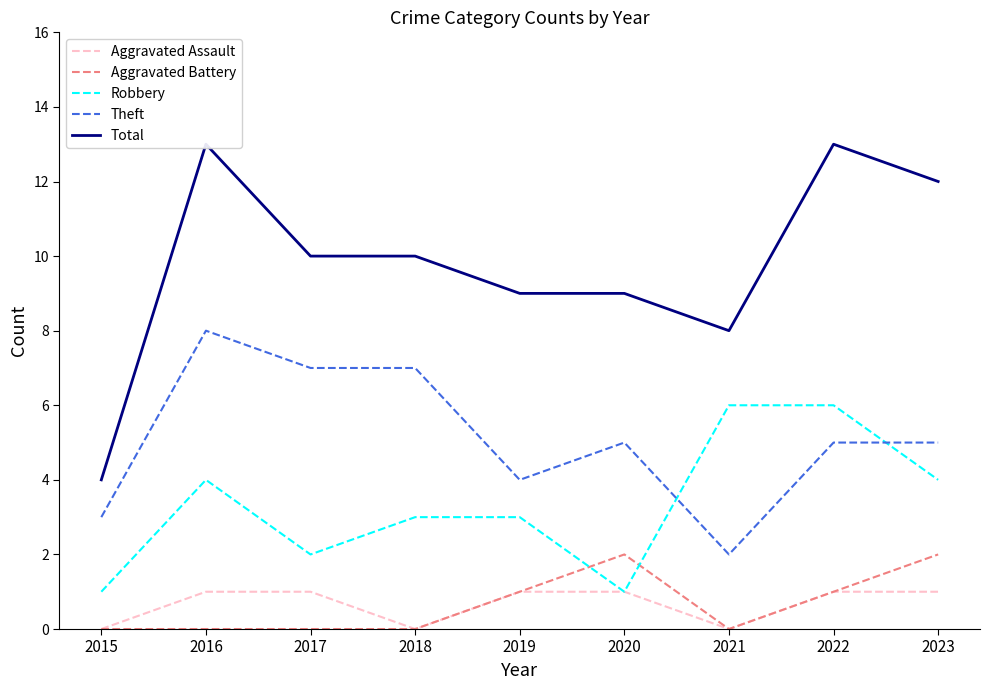

Which series has the widest spread of values?

Total